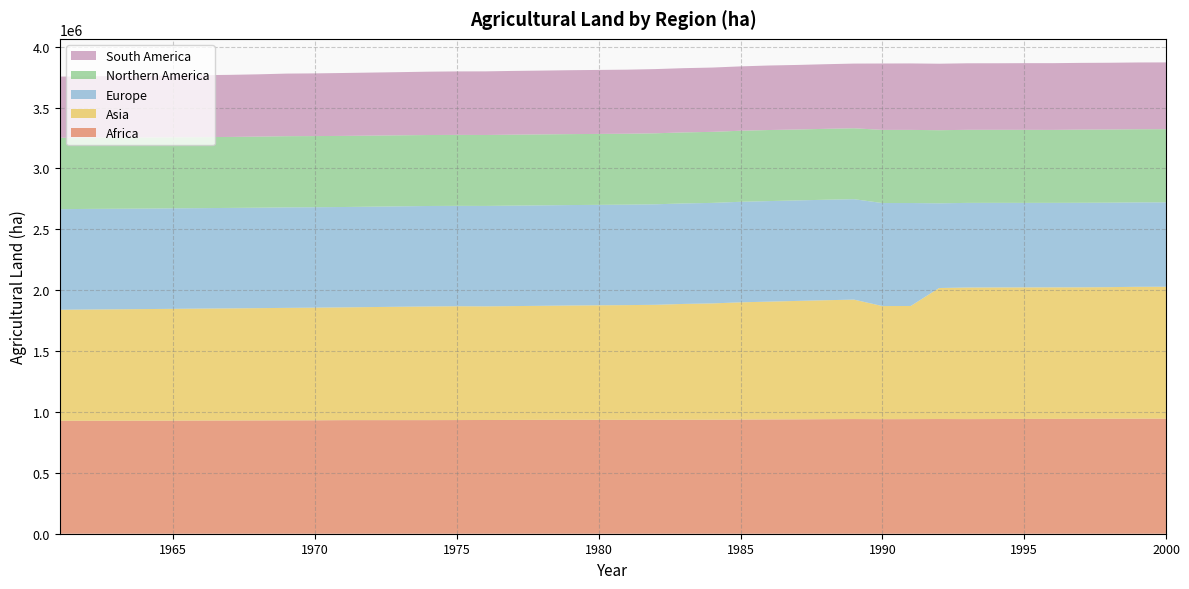

Reading left to right, extract all data points from this chart.

Africa: 1961=927526.2	1962=927657.0	1963=928080.9	1964=928313.3	1965=928717.1	1966=929549.3	1967=929911.8	1968=930533.8	1969=931098.3	1970=931427.4	1971=932829.4	1972=932914.3	1973=932933.2	1974=932983.2	1975=933487.9	1976=934007.2	1977=934350.7	1978=935061.0	1979=935259.0	1980=935712.6	1981=934829.0	1982=935227.6	1983=935764.2	1984=936153.0	1985=937463.0	1986=938631.4	1987=939336.4	1988=940667.3	1989=941743.2	1990=940762.5	1991=941265.2	1992=941994.0	1993=941250.9	1994=941914.3	1995=942736.1	1996=943030.3	1997=943436.1	1998=944200.7	1999=944623.3	2000=944932.1
Asia: 1961=911930.6	1962=913559.3	1963=914962.2	1964=916675.3	1965=918125.6	1966=919465.6	1967=920679.6	1968=922047.9	1969=923657.6	1970=925178.6	1971=926146.3	1972=928523.1	1973=931105.1	1974=933336.7	1975=934691.7	1976=933102.8	1977=935077.6	1978=936715.3	1979=939080.3	1980=940272.1	1981=942681.8	1982=944699.6	1983=951419.6	1984=955197.7	1985=962920.9	1986=967327.7	1987=972606.8	1988=976933.2	1989=980790.9	1990=928900.1	1991=929068.6	1992=1075871.4	1993=1080741.8	1994=1080771.4	1995=1080273.9	1996=1080309.2	1997=1080289.5	1998=1080852.1	1999=1083134.0	2000=1083369.9
Europe: 1961=825966.4	1962=826292.9	1963=825754.1	1964=825170.8	1965=825569.6	1966=824872.6	1967=825113.4	1968=824945.7	1969=825494.9	1970=824842.2	1971=824164.9	1972=824408.0	1973=824770.1	1974=825165.2	1975=824438.0	1976=824854.8	1977=825211.7	1978=825119.4	1979=824836.6	1980=824833.2	1981=824888.4	1982=825483.4	1983=825459.3	1984=825491.2	1985=825670.6	1986=825837.0	1987=825318.0	1988=825246.2	1989=824919.6	1990=846060.4	1991=845576.7	1992=695670.3	1993=694963.4	1994=694598.9	1995=694066.0	1996=693880.5	1997=694111.5	1998=693731.5	1999=693398.6	2000=693181.5
Northern America: 1961=586216.4	1962=585067.7	1963=584786.0	1964=584079.0	1965=583276.4	1966=583047.9	1967=582866.1	1968=583705.4	1969=584544.8	1970=584261.7	1971=583958.8	1972=583589.2	1973=583209.0	1974=582833.4	1975=582734.1	1976=582635.0	1977=582599.0	1978=582701.4	1979=582640.4	1980=582558.6	1981=582476.4	1982=583141.9	1983=583263.6	1984=583426.0	1985=583507.0	1986=583624.1	1987=582280.9	1988=582372.0	1989=582459.3	1990=600619.3	1991=600611.3	1992=600391.0	1993=600079.9	1994=599877.3	1995=599812.8	1996=599242.5	1997=600932.6	1998=600808.9	1999=600614.1	2000=600721.0
South America: 1961=502466.3	1962=503954.4	1963=505403.4	1964=506533.3	1965=507664.9	1966=508870.6	1967=509908.7	1968=511585.4	1969=514026.7	1970=514798.8	1971=516635.0	1972=517789.8	1973=518728.2	1974=520214.4	1975=521410.9	1976=522483.2	1977=523551.0	1978=523917.7	1979=524857.0	1980=525510.3	1981=526139.7	1982=527235.3	1983=527507.7	1984=528036.9	1985=528485.7	1986=529800.4	1987=530253.9	1988=530608.1	1989=531052.9	1990=545265.0	1991=545731.9	1992=546001.4	1993=546358.0	1994=546439.0	1995=547553.4	1996=547898.5	1997=548034.3	1998=548232.5	1999=548396.6	2000=548442.8